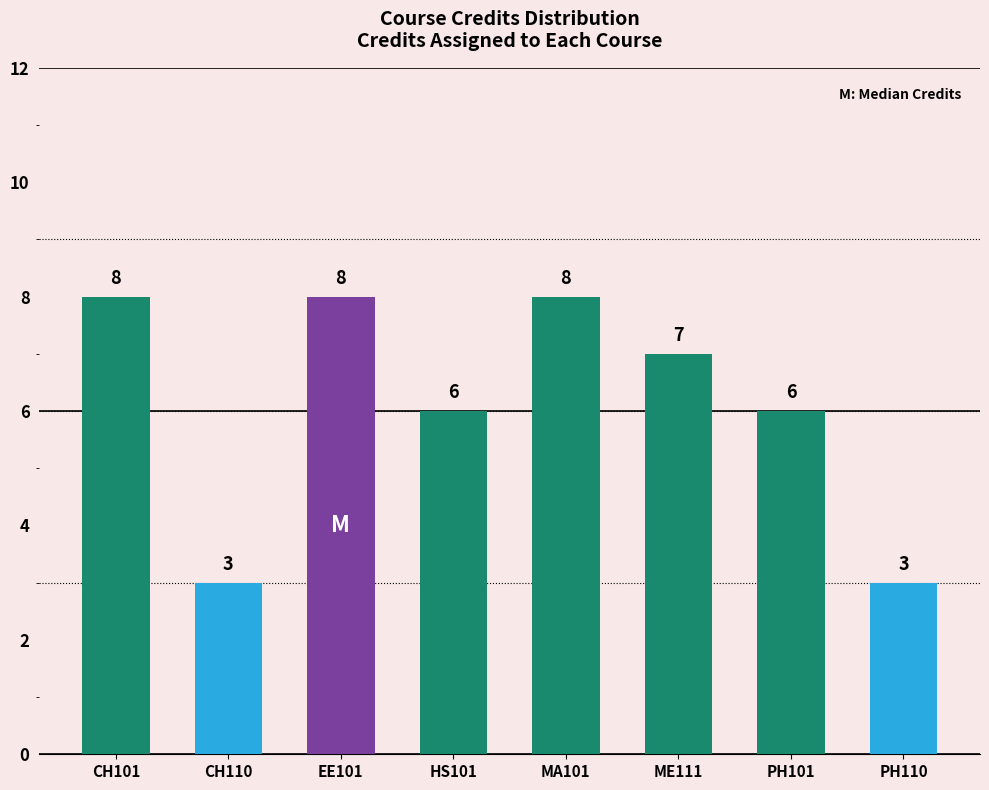

What position from the right is CH101?

8